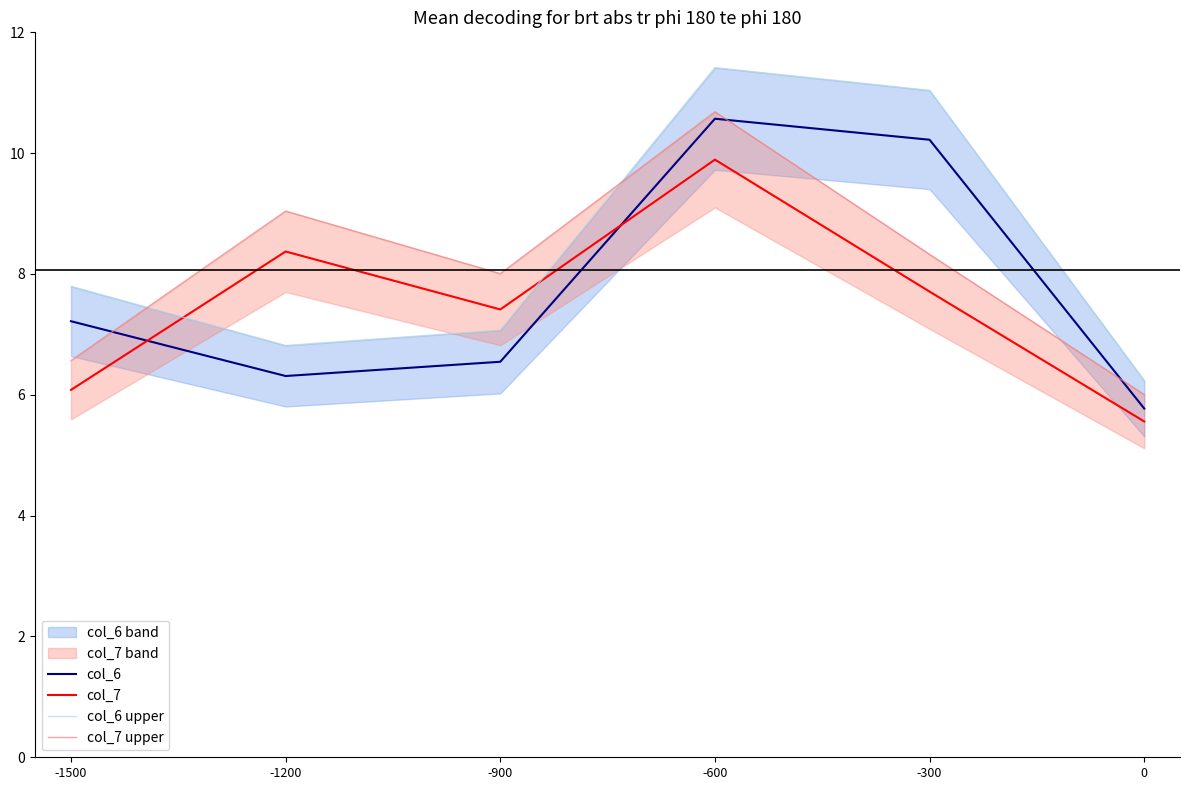

Where is the first local minimum for col_6 upper?

-1200